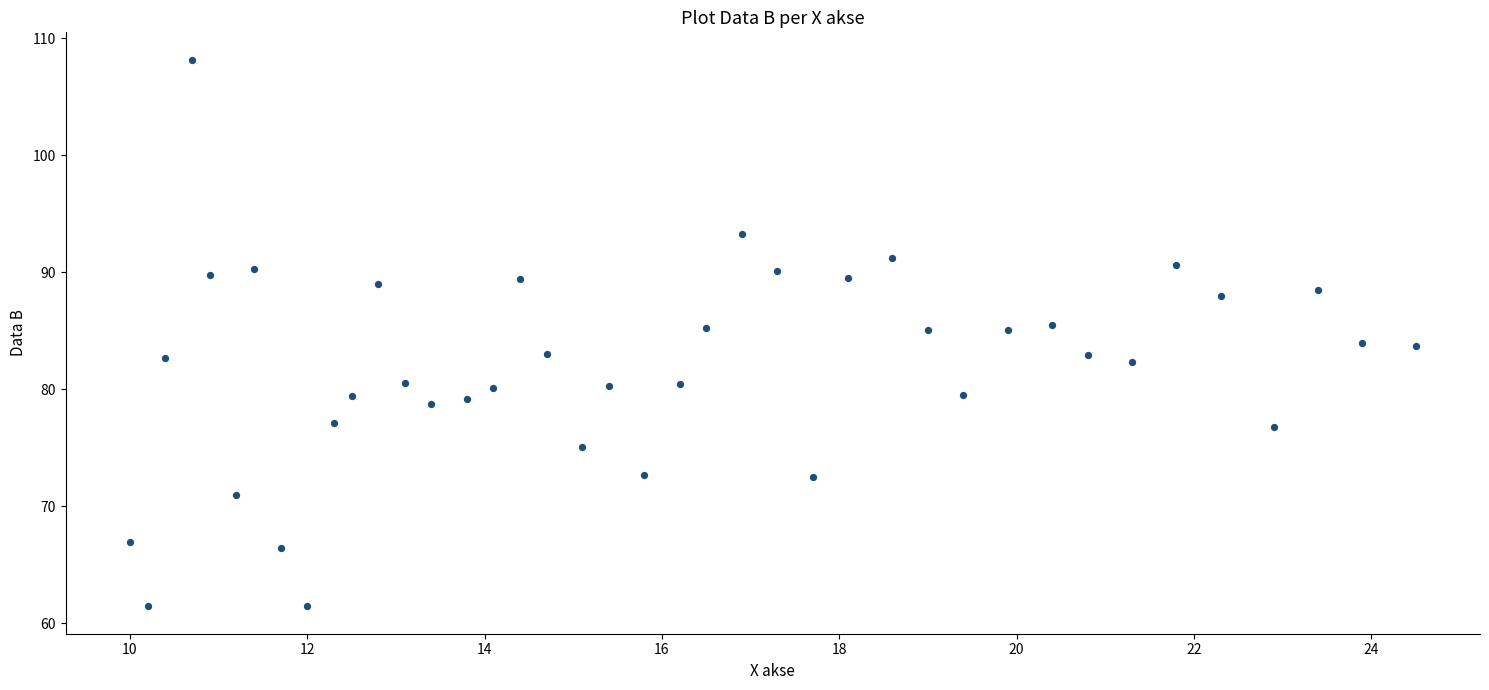

What is the range of Y values (max minus min)?

46.8